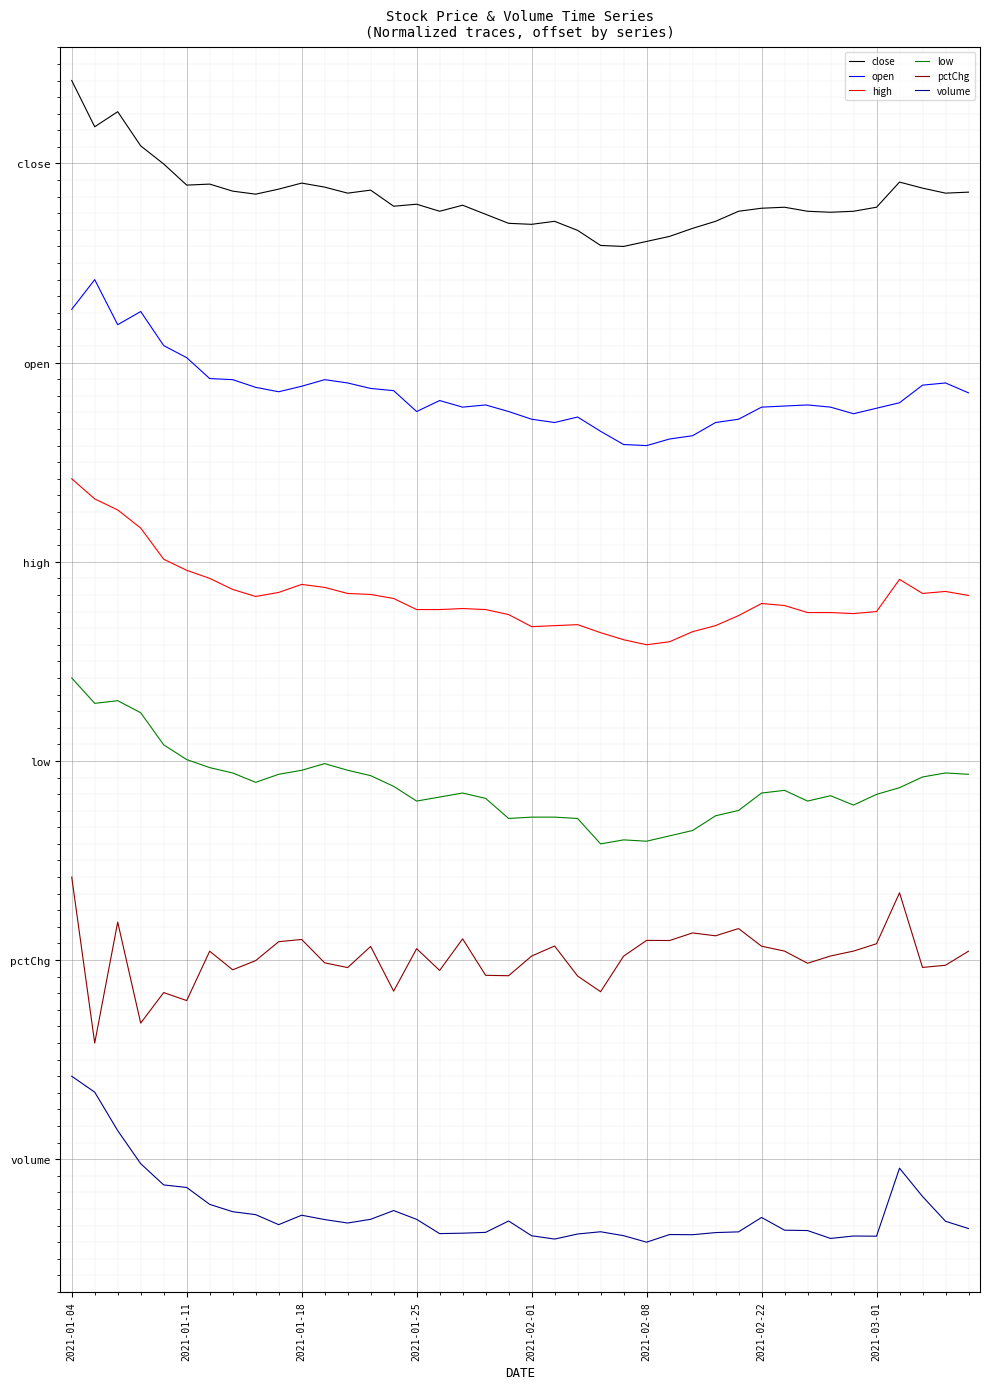

At which category is the sum across all series the highest?

2021-01-04